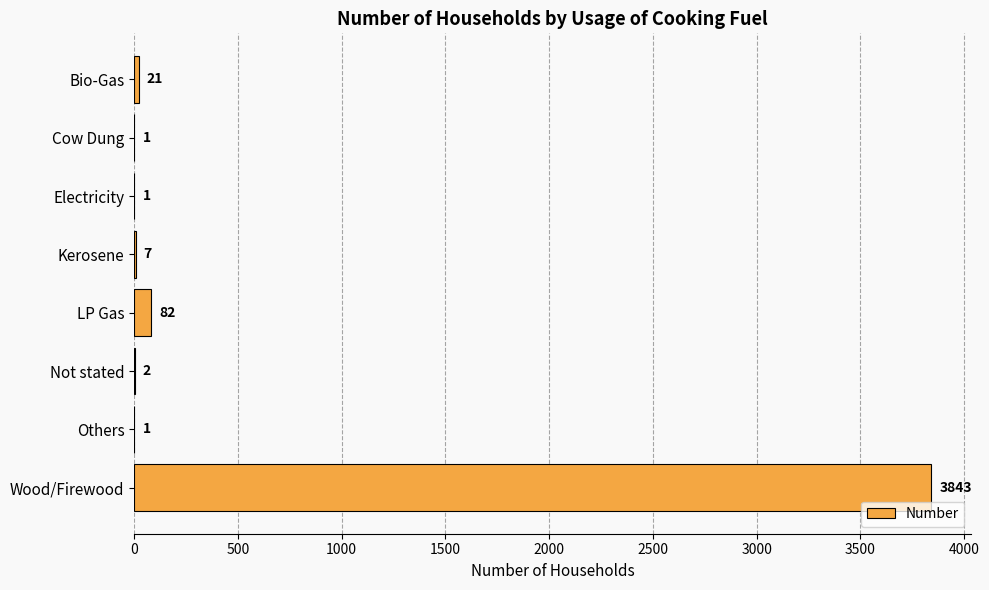

Which label corresponds to the largest value in the chart?

Wood/Firewood